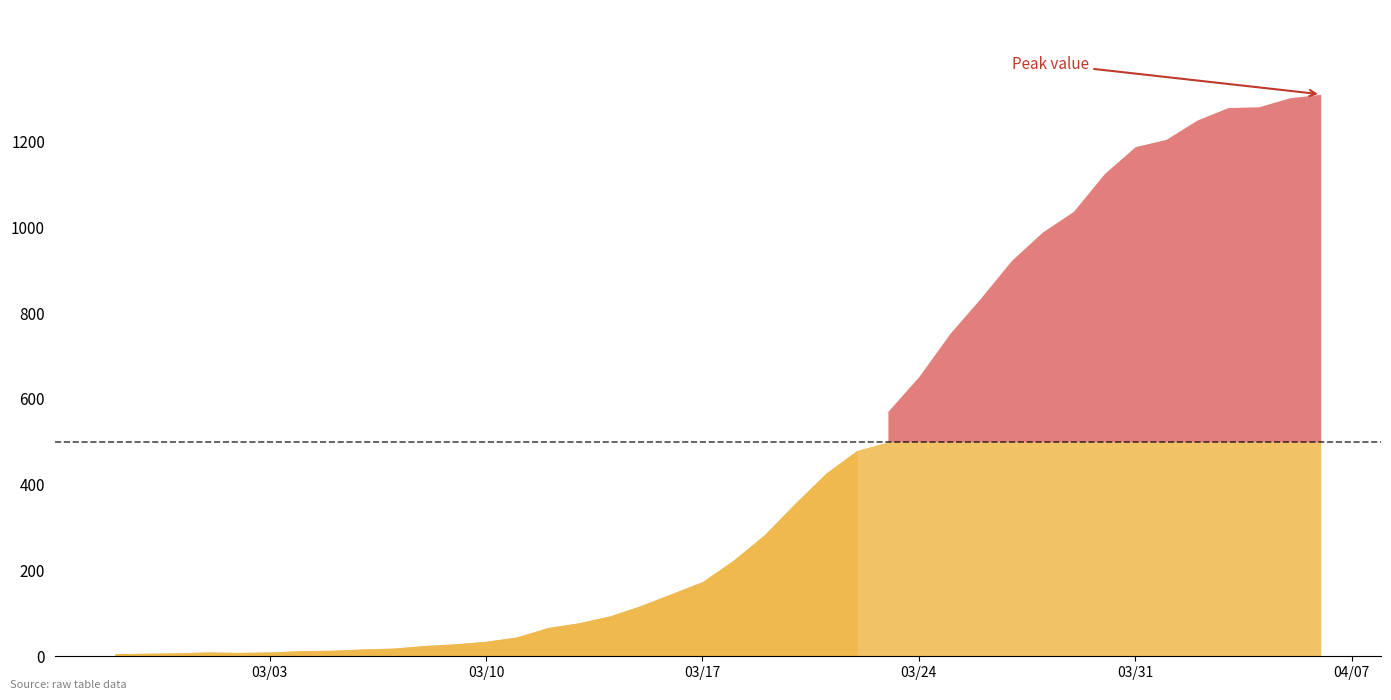

Rank the categories by value from lowest to highest.

2020-02-27, 2020-02-28, 2020-02-29, 2020-03-02, 2020-03-01, 2020-03-03, 2020-03-04, 2020-03-05, 2020-03-06, 2020-03-07, 2020-03-08, 2020-03-09, 2020-03-10, 2020-03-11, 2020-03-12, 2020-03-13, 2020-03-14, 2020-03-15, 2020-03-16, 2020-03-17, 2020-03-18, 2020-03-19, 2020-03-20, 2020-03-21, 2020-03-22, 2020-03-23, 2020-03-24, 2020-03-25, 2020-03-26, 2020-03-27, 2020-03-28, 2020-03-29, 2020-03-30, 2020-03-31, 2020-04-01, 2020-04-02, 2020-04-03, 2020-04-04, 2020-04-05, 2020-04-06